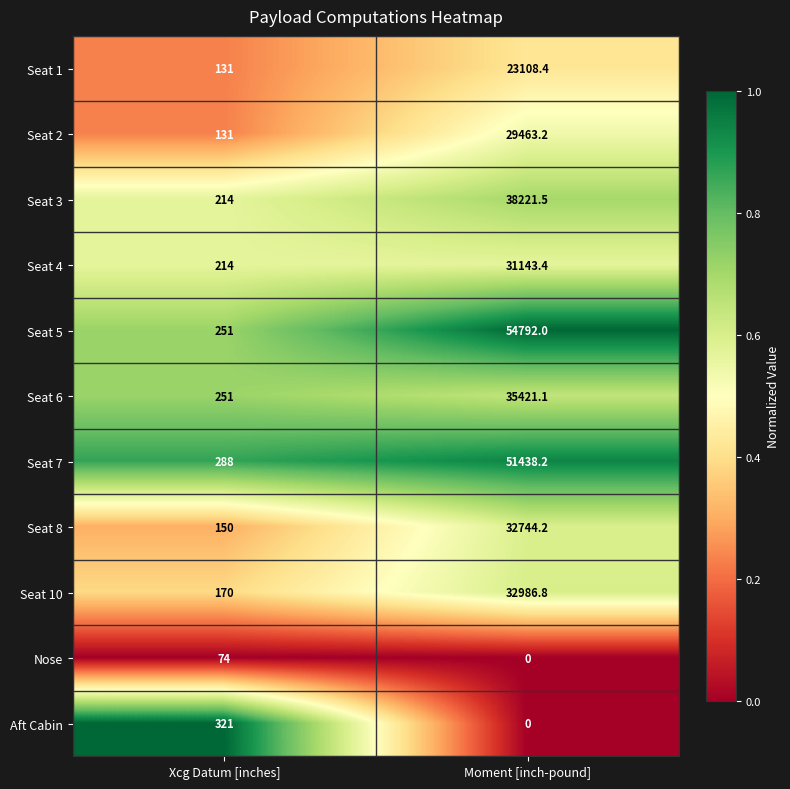

Reading right to left, transcribe all the data shown in this chart.

Seat 1: Moment [inch-pound]=23108.4	Xcg Datum [inches]=131.0
Seat 2: Moment [inch-pound]=29463.2	Xcg Datum [inches]=131.0
Seat 3: Moment [inch-pound]=38221.5	Xcg Datum [inches]=214.0
Seat 4: Moment [inch-pound]=31143.4	Xcg Datum [inches]=214.0
Seat 5: Moment [inch-pound]=54792.0	Xcg Datum [inches]=251.0
Seat 6: Moment [inch-pound]=35421.1	Xcg Datum [inches]=251.0
Seat 7: Moment [inch-pound]=51438.2	Xcg Datum [inches]=288.0
Seat 8: Moment [inch-pound]=32744.2	Xcg Datum [inches]=150.0
Seat 10: Moment [inch-pound]=32986.8	Xcg Datum [inches]=170.0
Nose: Moment [inch-pound]=0.0	Xcg Datum [inches]=74.0
Aft Cabin: Moment [inch-pound]=0.0	Xcg Datum [inches]=321.0